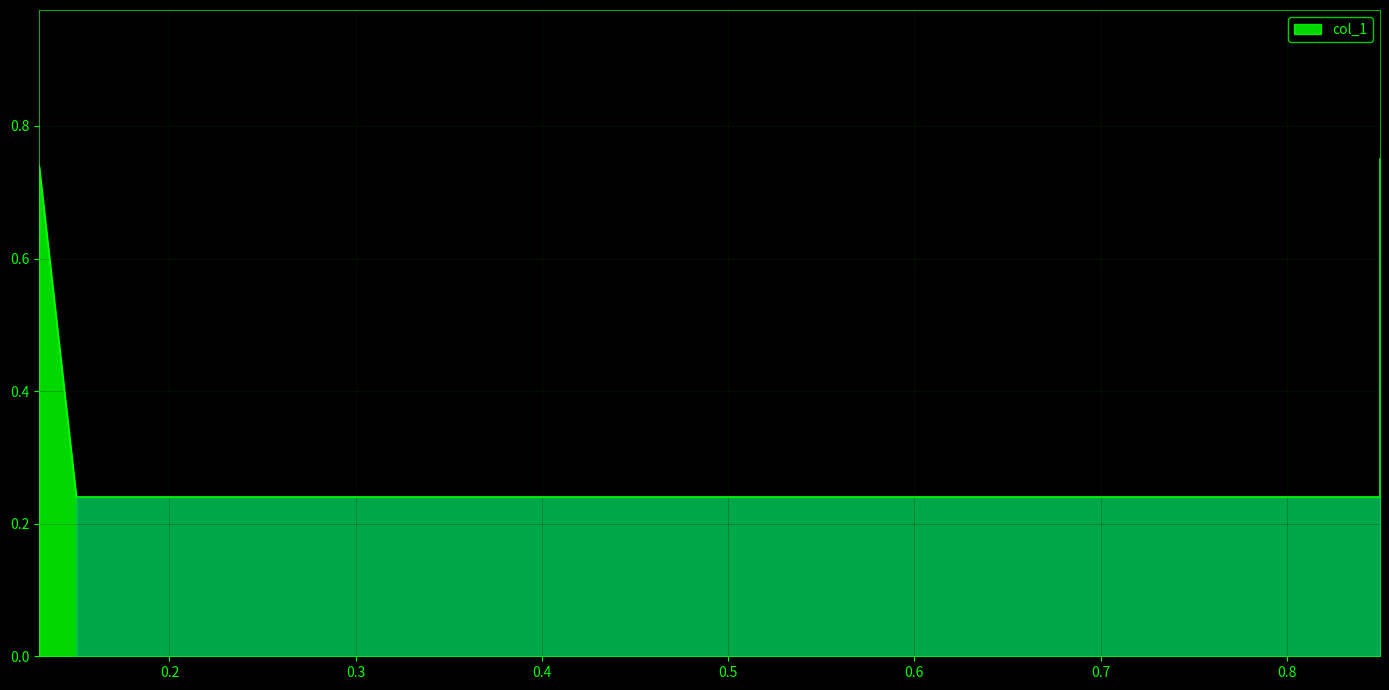

What is the difference between the values at 0.13 and 0.15?

0.5